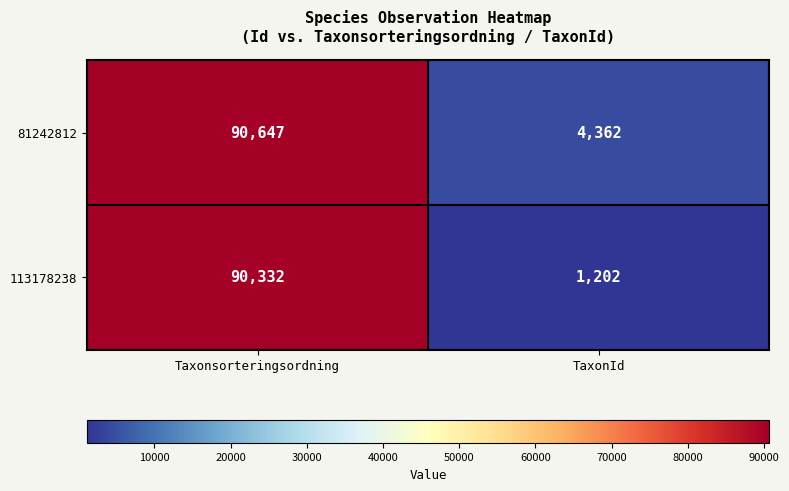

The 113178238 series shows 819 at TaxonId. True or false?

False